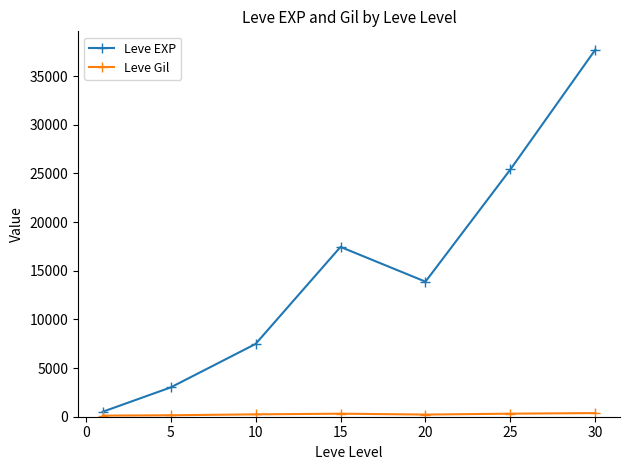

Which series has the largest range (max minus min)?

Leve EXP